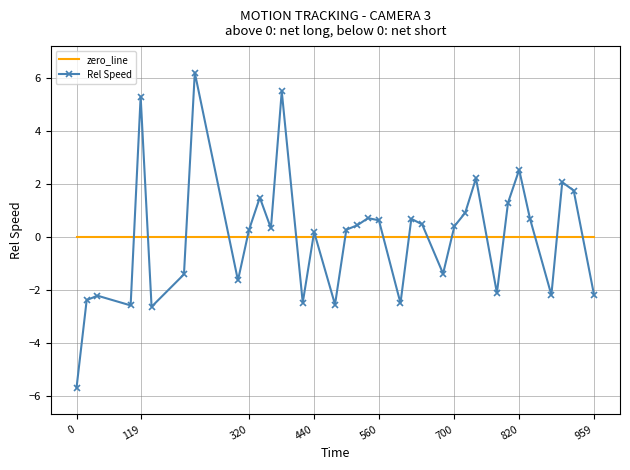

Which series has the widest spread of values?

Rel Speed